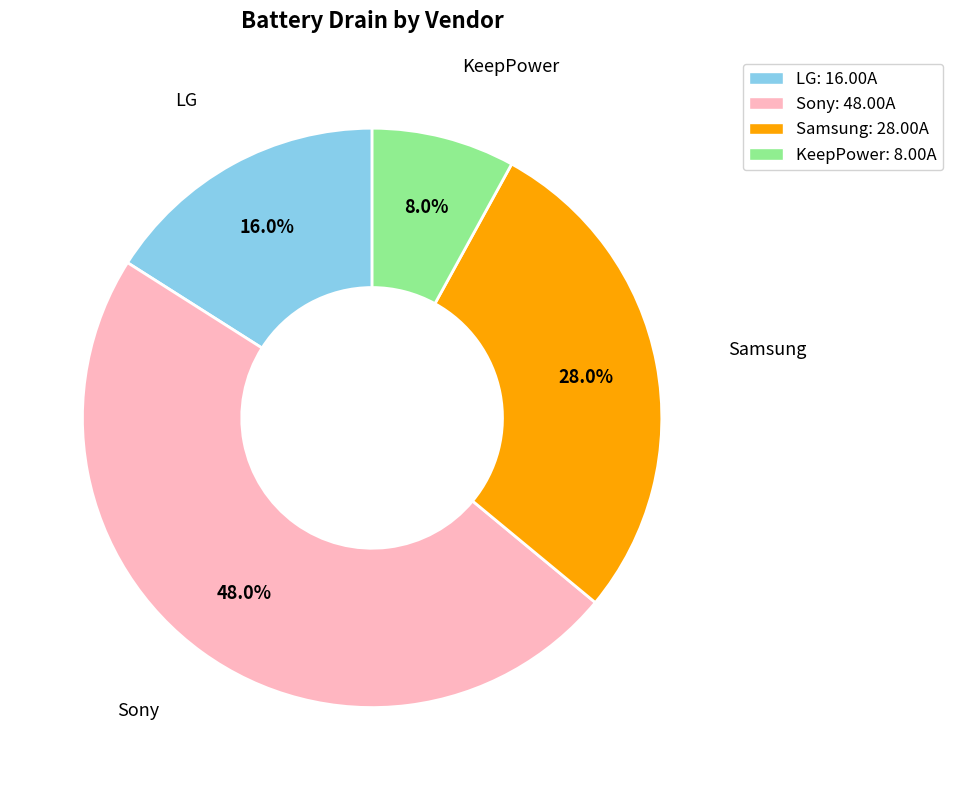

Is the sum of LG: 16.00A and Sony: 48.00A greater than half?

Yes